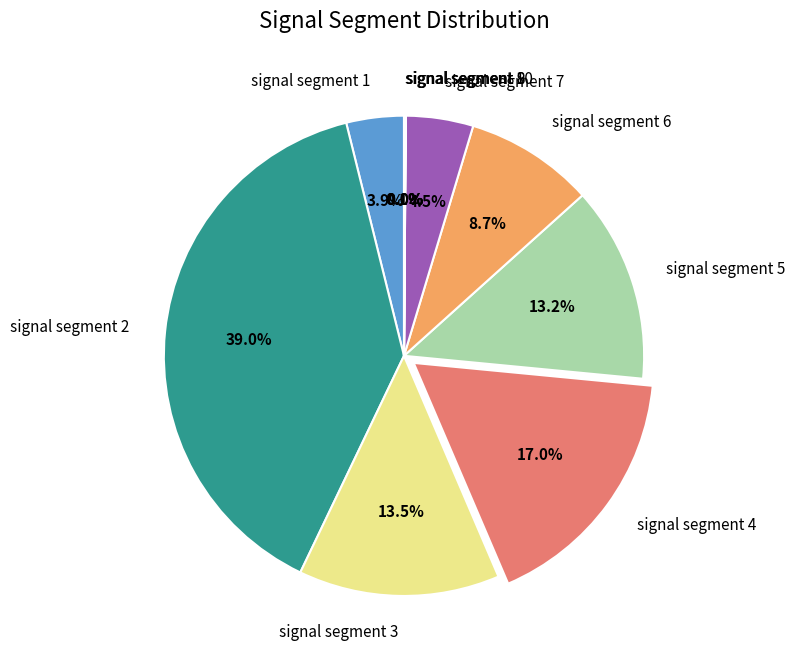

To the nearest percent, what is the average slice percentage?

10%